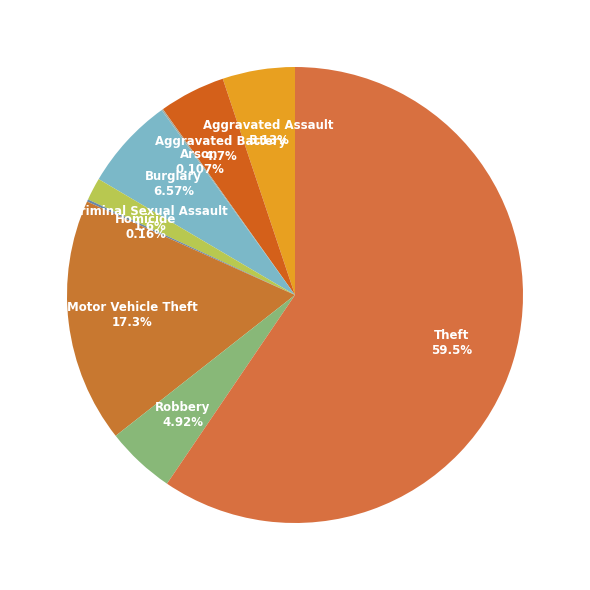

Does any single category account for the majority?

Yes